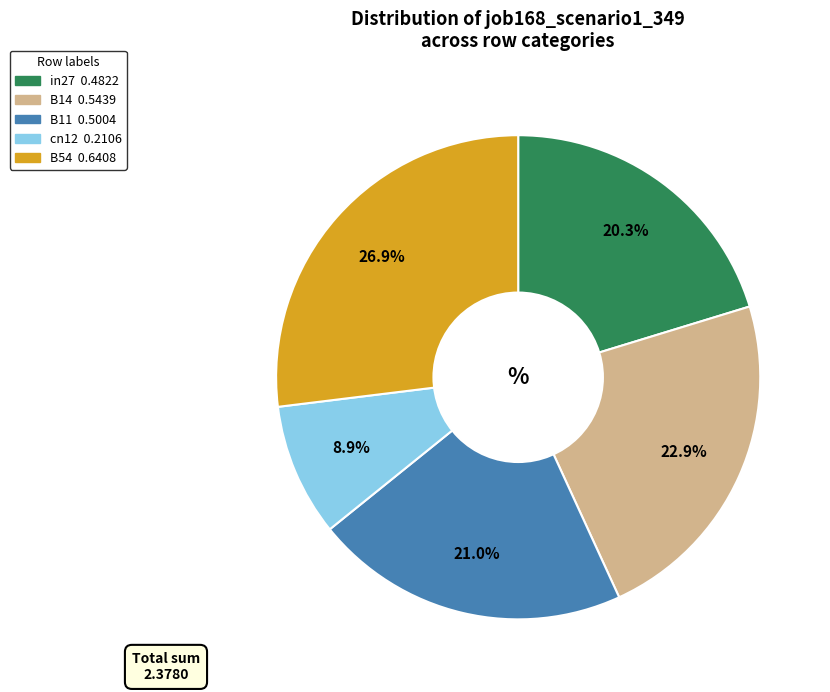

Is there any slice that represents more than half of the pie?

No